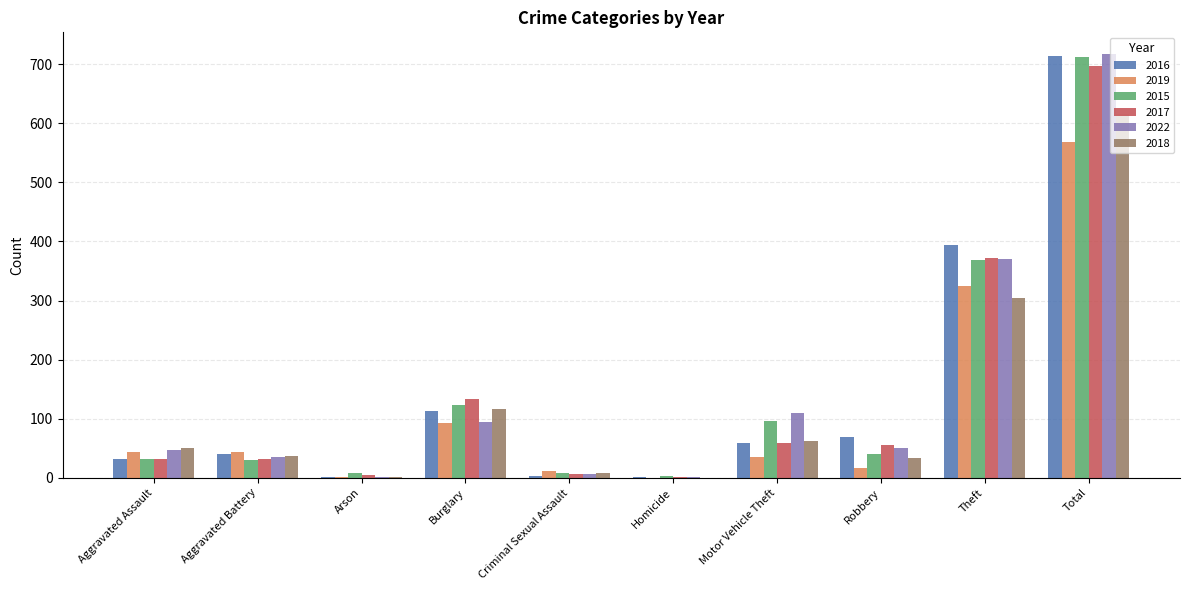

What is the sum of the 2016 values at Arson and Total?

715